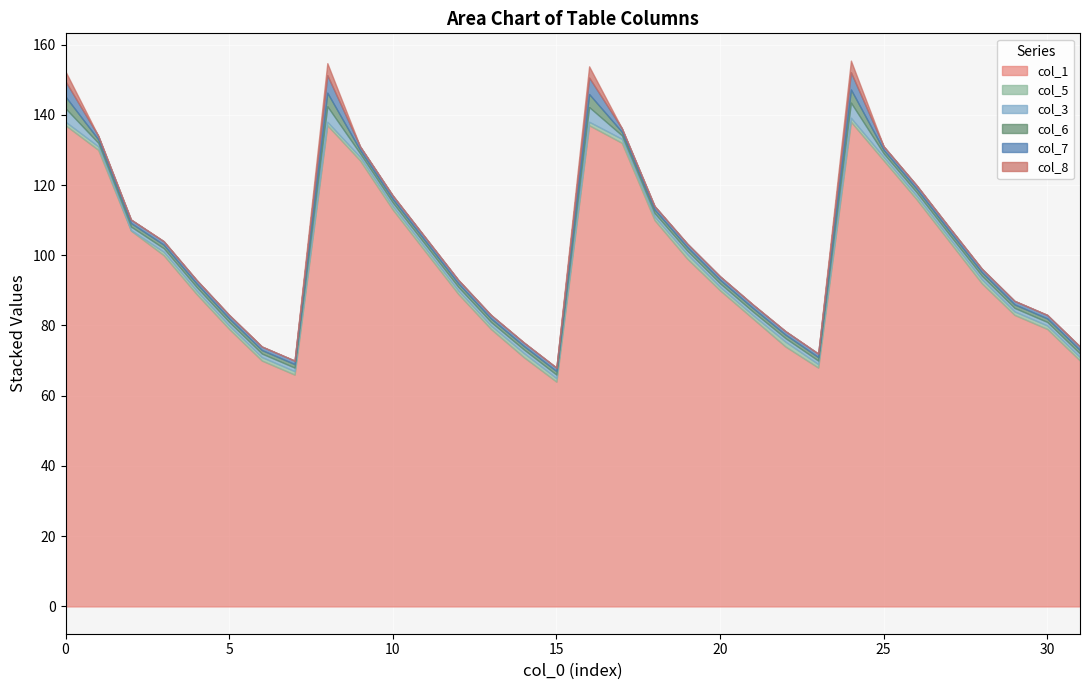

What is the difference between the highest and lowest values at 17?

132.0